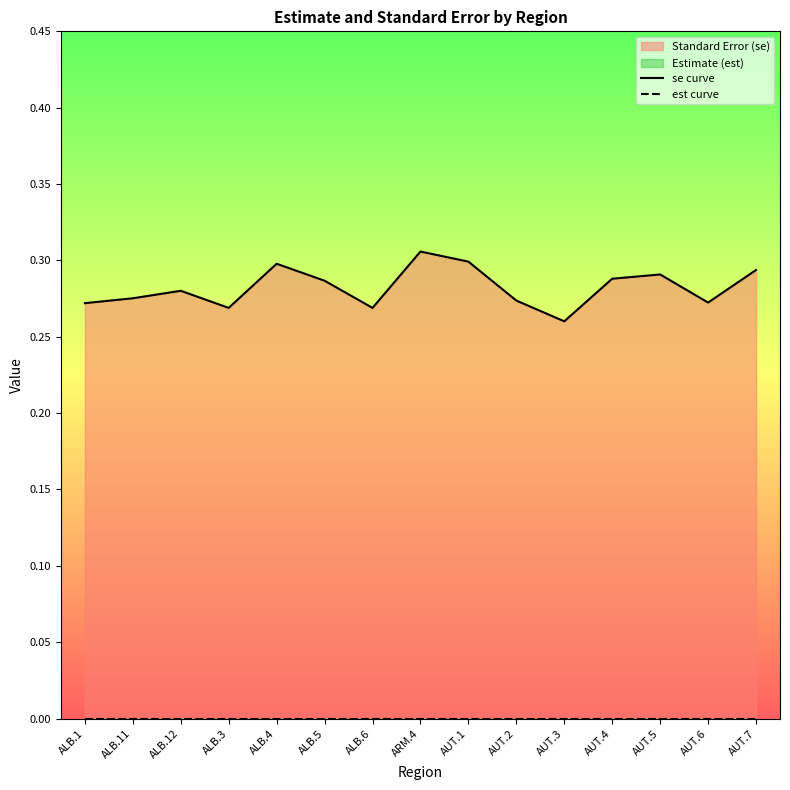

How many series are shown in this chart?

2